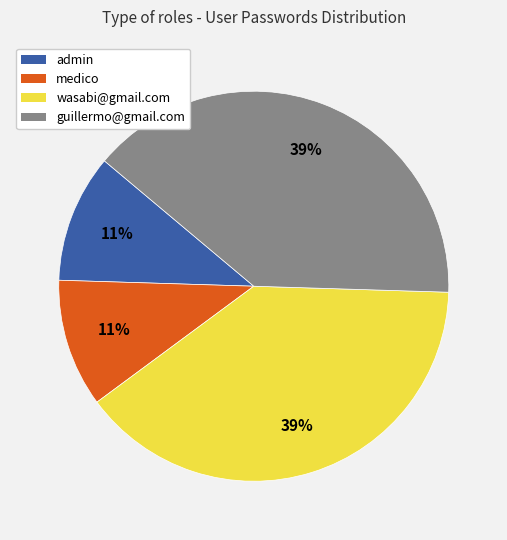

How many slices are in this pie chart?

4